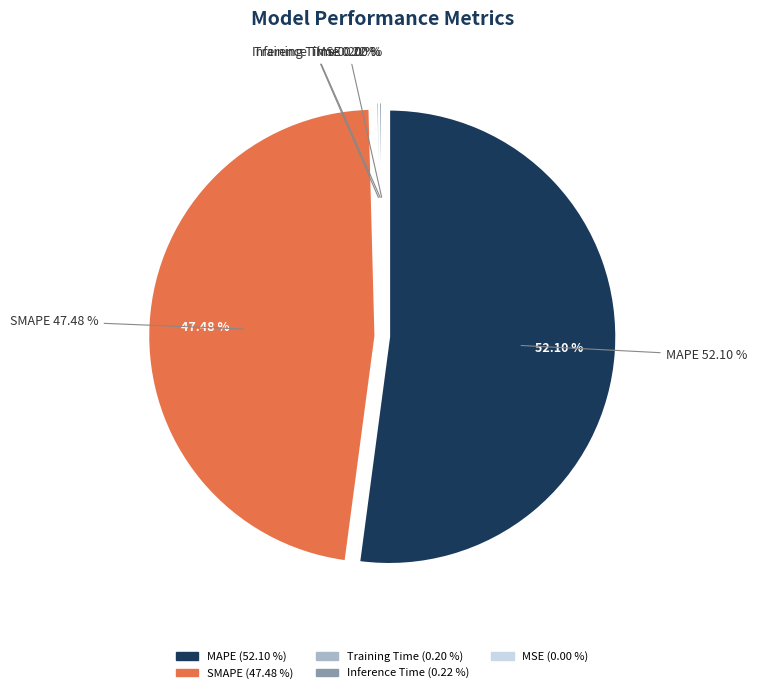

How much of the chart is everything except MAPE?

47.9%